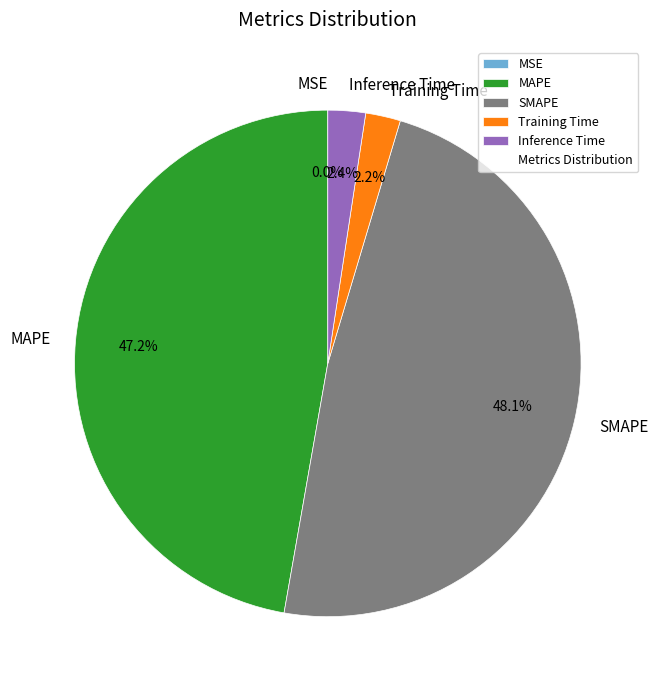

To the nearest percent, what percentage of the pie is Training Time?

2%